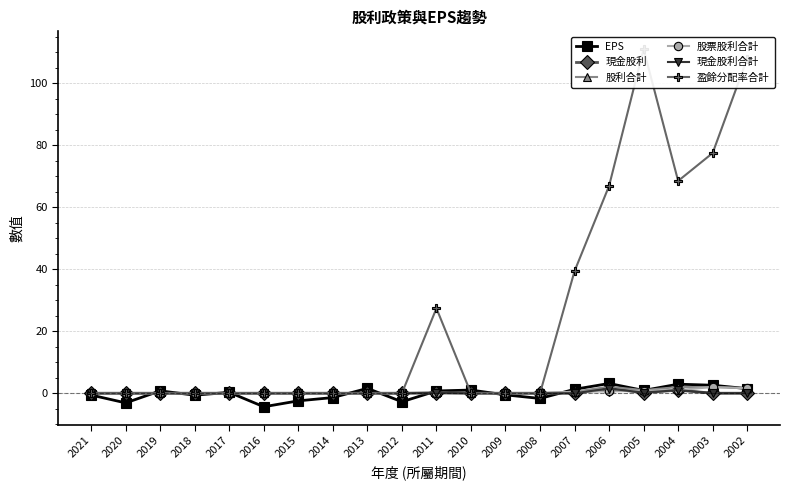

True or false: 股票股利合計 and 盈餘分配率合計 intersect in this chart.

False